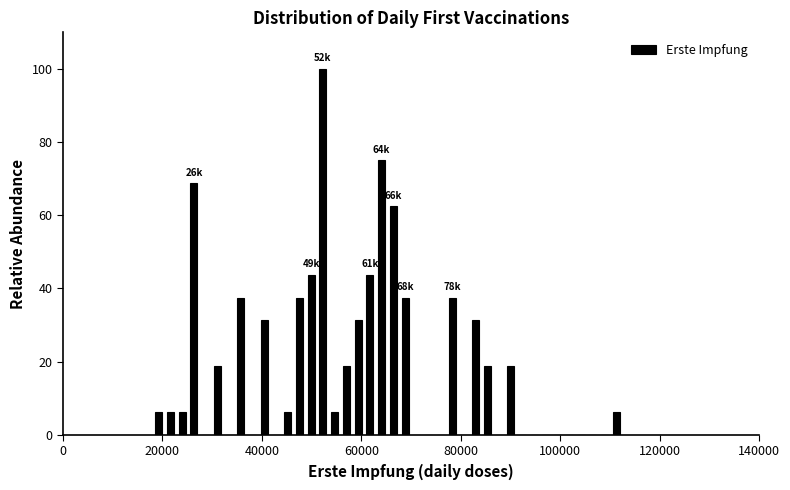

Around what value on the x-axis is the tallest bar? Give the approximate position of its centre, as read against the axis.

52000